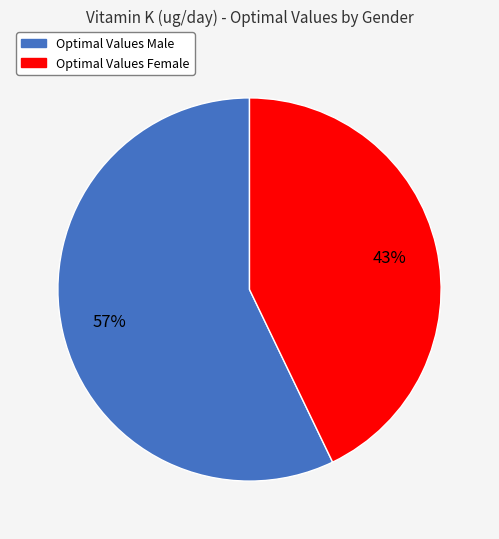

To the nearest percent, what is the difference between the largest and smallest slice percentages?

14%